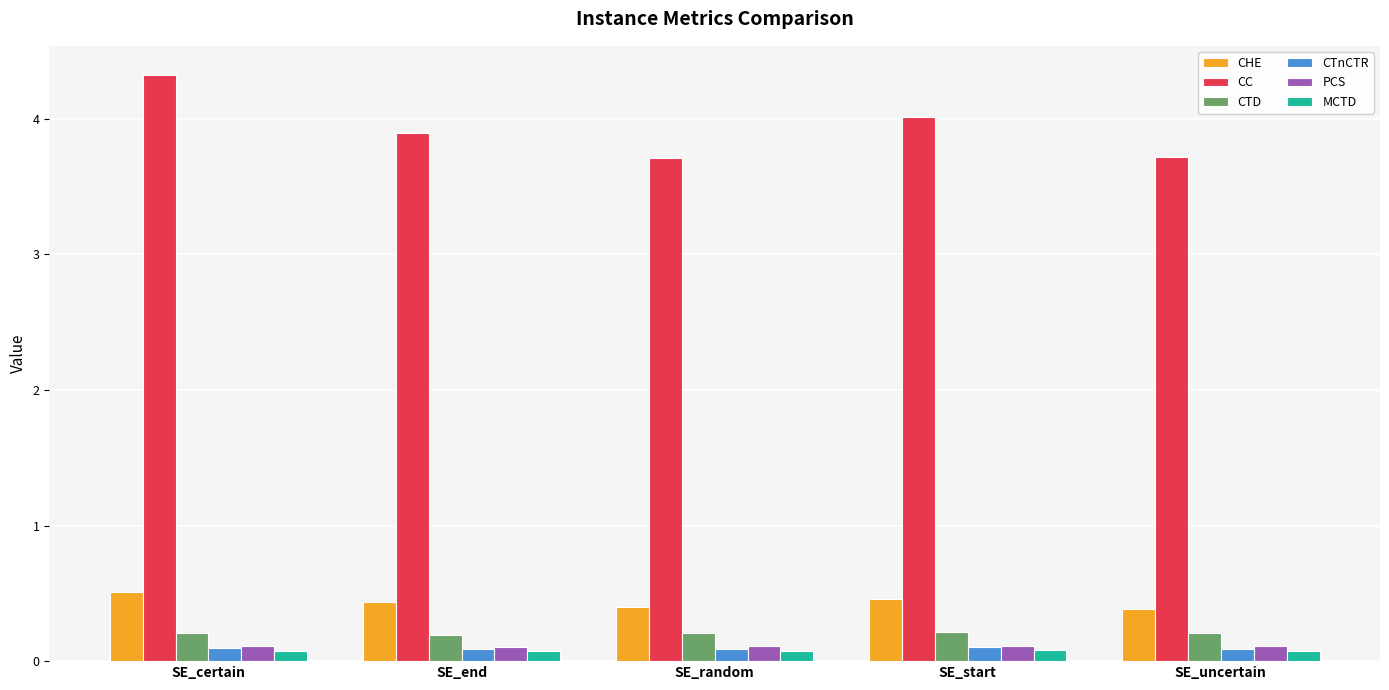

Is the value of CC at SE_uncertain greater than the value of CTD at SE_end?

Yes